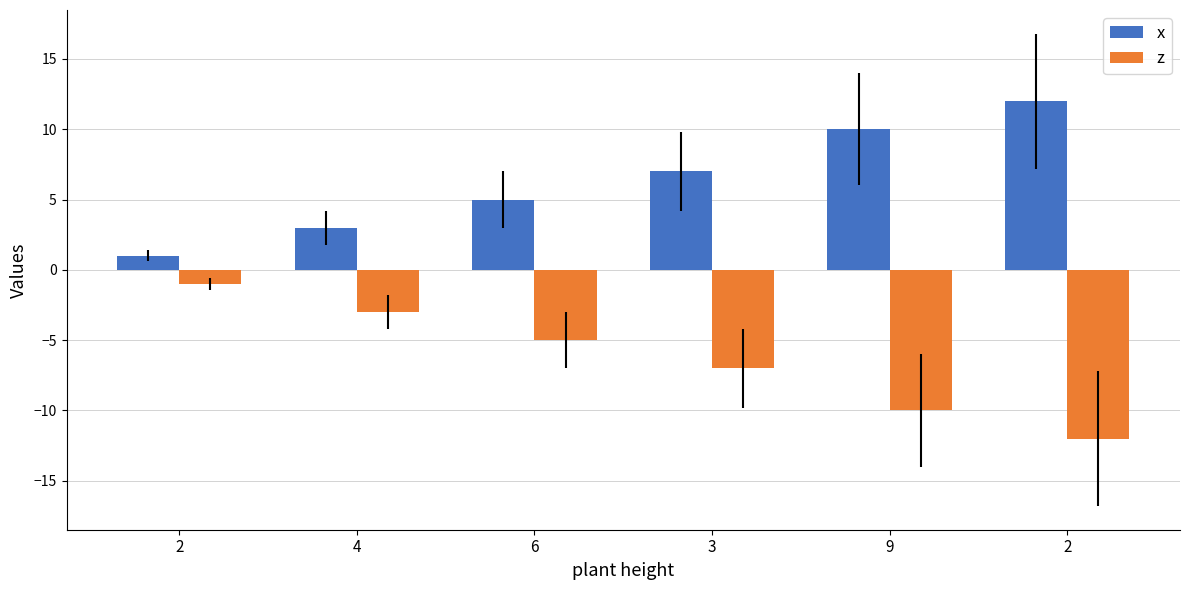

What are all the series names shown in the legend?

x, z